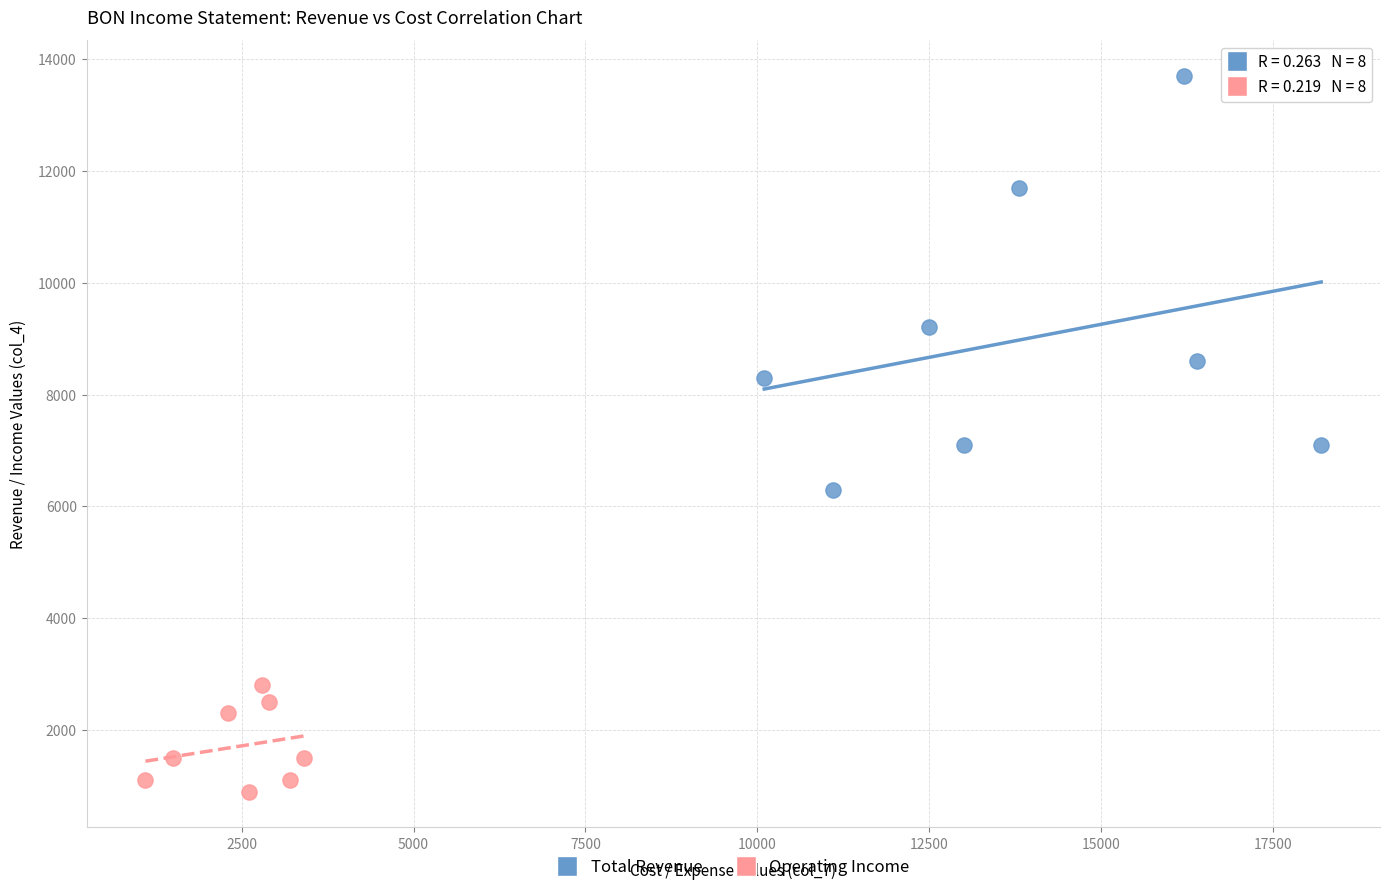

Which series has the widest spread of Y values?

Total Revenue